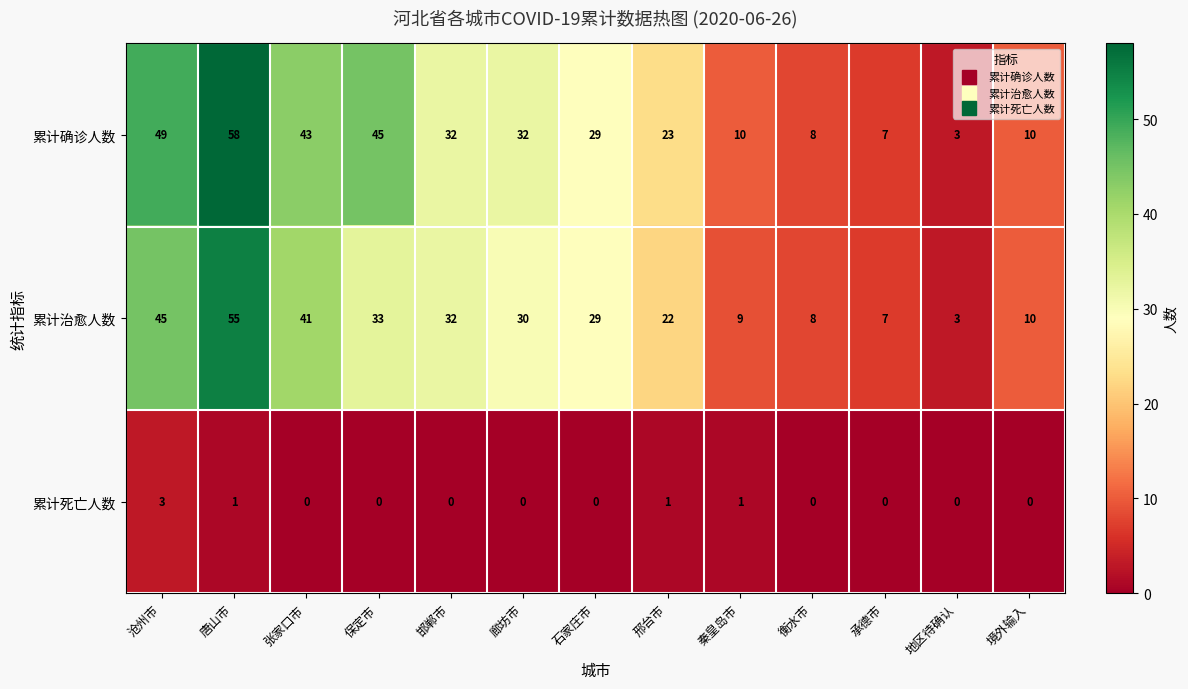

At which label is 累计治愈人数 closest to 29?

石家庄市